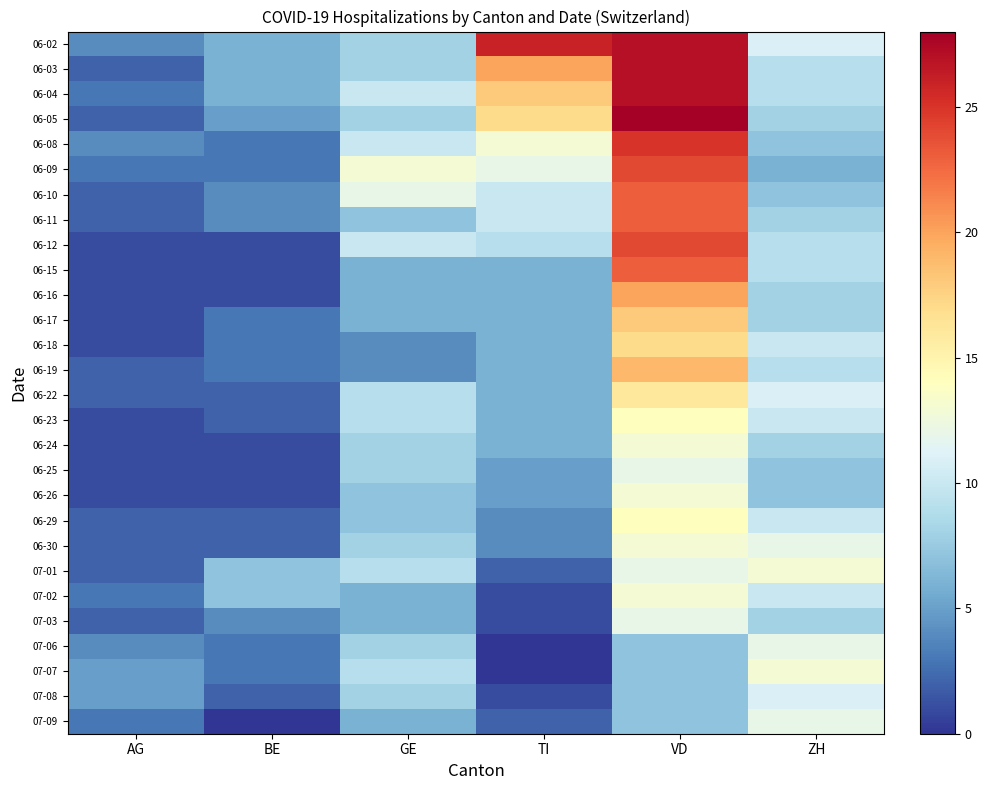

Reading left to right, what are all the values shown in this chart?

06-02: AG=4	BE=6	GE=8	TI=26	VD=27	ZH=11
06-03: AG=2	BE=6	GE=8	TI=20	VD=27	ZH=9
06-04: AG=3	BE=6	GE=10	TI=18	VD=27	ZH=9
06-05: AG=2	BE=5	GE=8	TI=17	VD=28	ZH=8
06-08: AG=4	BE=3	GE=10	TI=13	VD=25	ZH=7
06-09: AG=3	BE=3	GE=13	TI=12	VD=24	ZH=6
06-10: AG=2	BE=4	GE=12	TI=10	VD=23	ZH=7
06-11: AG=2	BE=4	GE=7	TI=10	VD=23	ZH=8
06-12: AG=1	BE=1	GE=10	TI=9	VD=24	ZH=9
06-15: AG=1	BE=1	GE=6	TI=6	VD=23	ZH=9
06-16: AG=1	BE=1	GE=6	TI=6	VD=20	ZH=8
06-17: AG=1	BE=3	GE=6	TI=6	VD=18	ZH=8
06-18: AG=1	BE=3	GE=4	TI=6	VD=17	ZH=10
06-19: AG=2	BE=3	GE=4	TI=6	VD=19	ZH=9
06-22: AG=2	BE=2	GE=9	TI=6	VD=16	ZH=11
06-23: AG=1	BE=2	GE=9	TI=6	VD=14	ZH=10
06-24: AG=1	BE=1	GE=8	TI=6	VD=13	ZH=8
06-25: AG=1	BE=1	GE=8	TI=5	VD=12	ZH=7
06-26: AG=1	BE=1	GE=7	TI=5	VD=13	ZH=7
06-29: AG=2	BE=2	GE=7	TI=4	VD=14	ZH=10
06-30: AG=2	BE=2	GE=8	TI=4	VD=13	ZH=12
07-01: AG=2	BE=7	GE=9	TI=2	VD=12	ZH=13
07-02: AG=3	BE=7	GE=6	TI=1	VD=13	ZH=10
07-03: AG=2	BE=4	GE=6	TI=1	VD=12	ZH=8
07-06: AG=4	BE=3	GE=8	TI=0	VD=7	ZH=12
07-07: AG=5	BE=3	GE=9	TI=0	VD=7	ZH=13
07-08: AG=5	BE=2	GE=8	TI=1	VD=7	ZH=11
07-09: AG=3	BE=0	GE=6	TI=2	VD=7	ZH=12